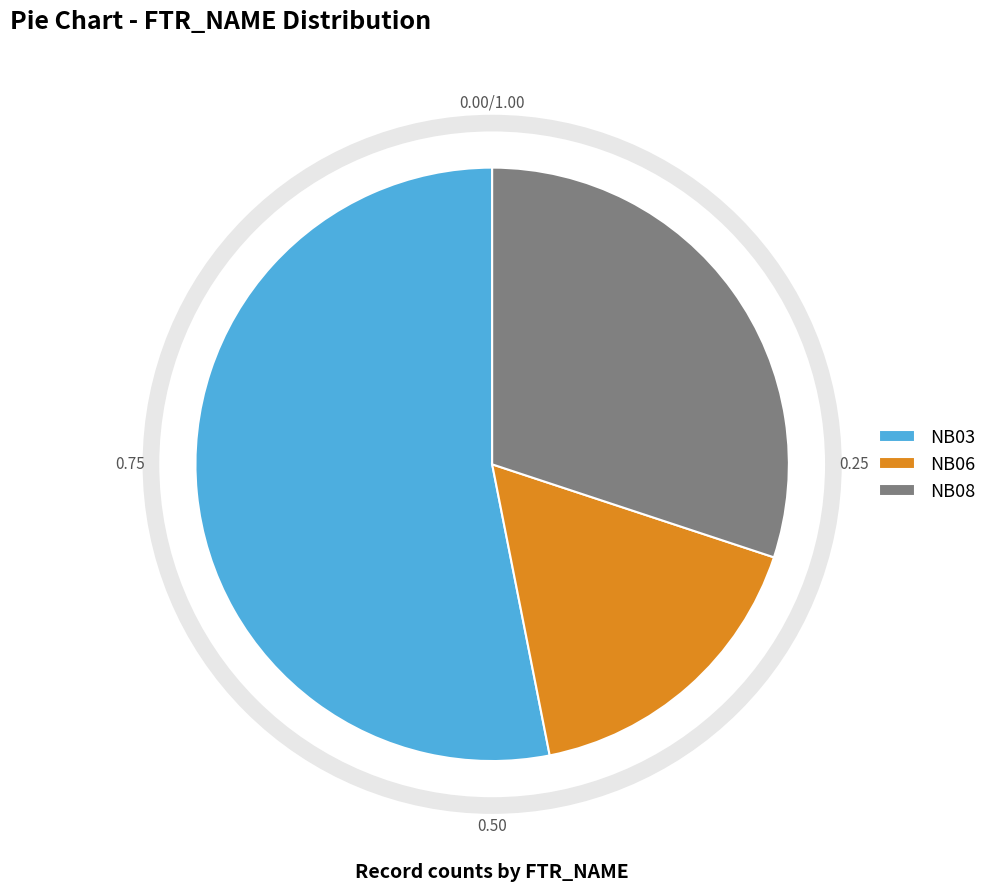

The NB03 slice represents 64% of the pie. True or false?

False